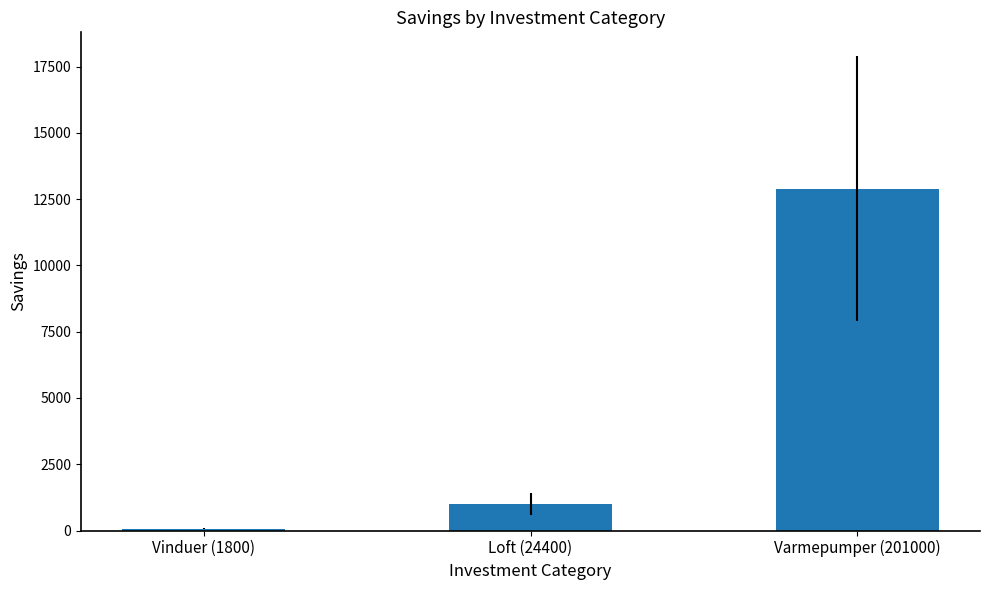

Does the chart contain stacked bars?

No